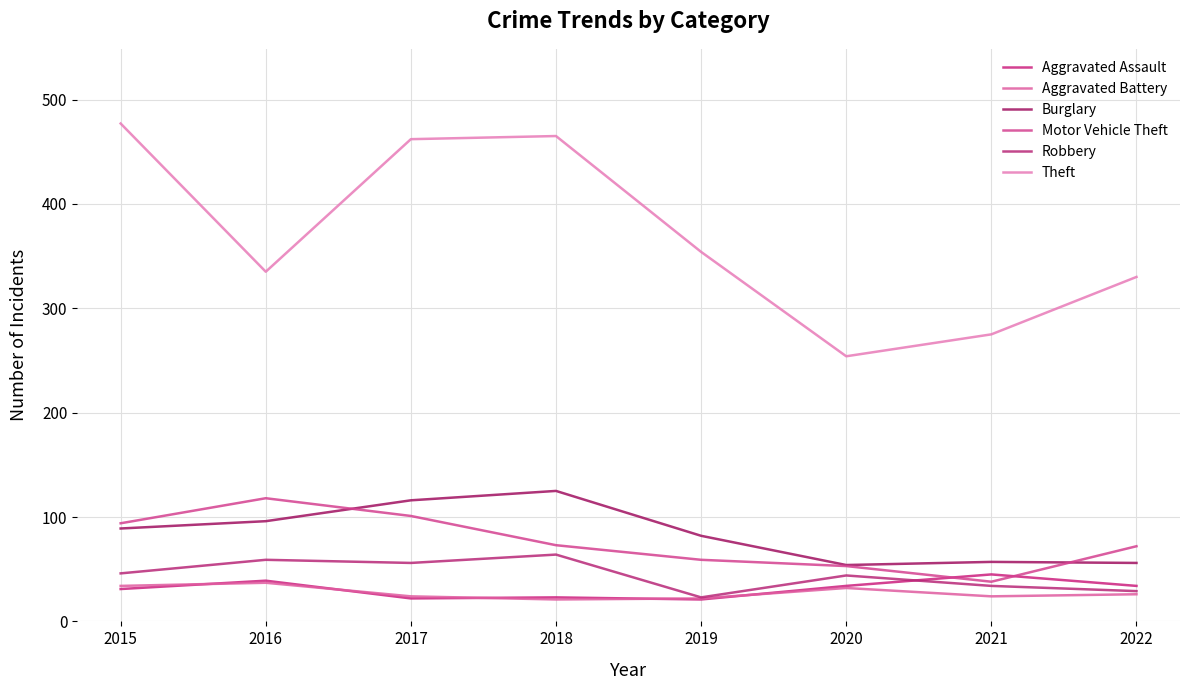

Reading left to right, extract all data points from this chart.

Aggravated Assault: 2015=31	2016=39	2017=22	2018=23	2019=21	2020=34	2021=45	2022=34
Aggravated Battery: 2015=34	2016=37	2017=24	2018=21	2019=22	2020=32	2021=24	2022=26
Burglary: 2015=89	2016=96	2017=116	2018=125	2019=82	2020=54	2021=57	2022=56
Motor Vehicle Theft: 2015=94	2016=118	2017=101	2018=73	2019=59	2020=53	2021=38	2022=72
Robbery: 2015=46	2016=59	2017=56	2018=64	2019=23	2020=44	2021=34	2022=29
Theft: 2015=477	2016=335	2017=462	2018=465	2019=354	2020=254	2021=275	2022=330